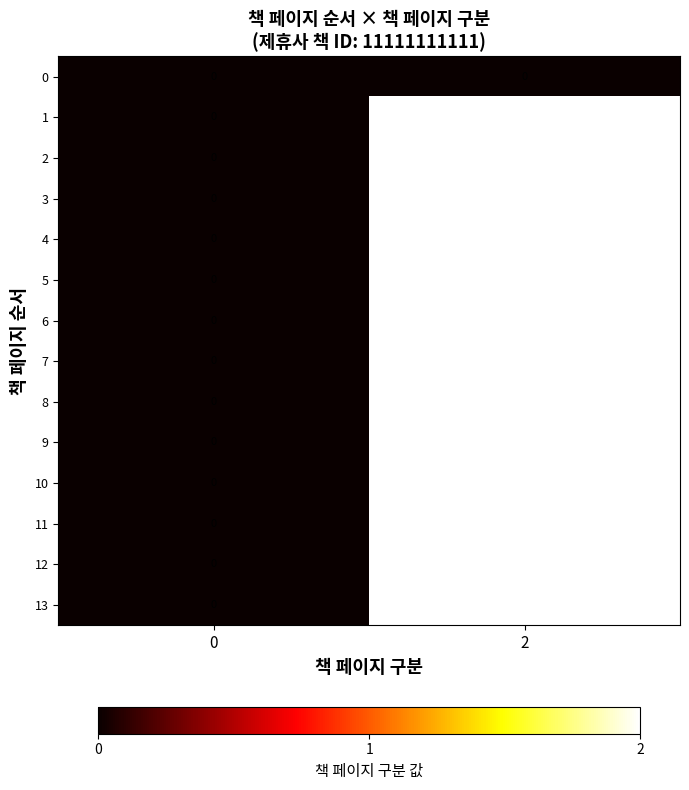

True or false: 7 has a value of 0 at 0.

True